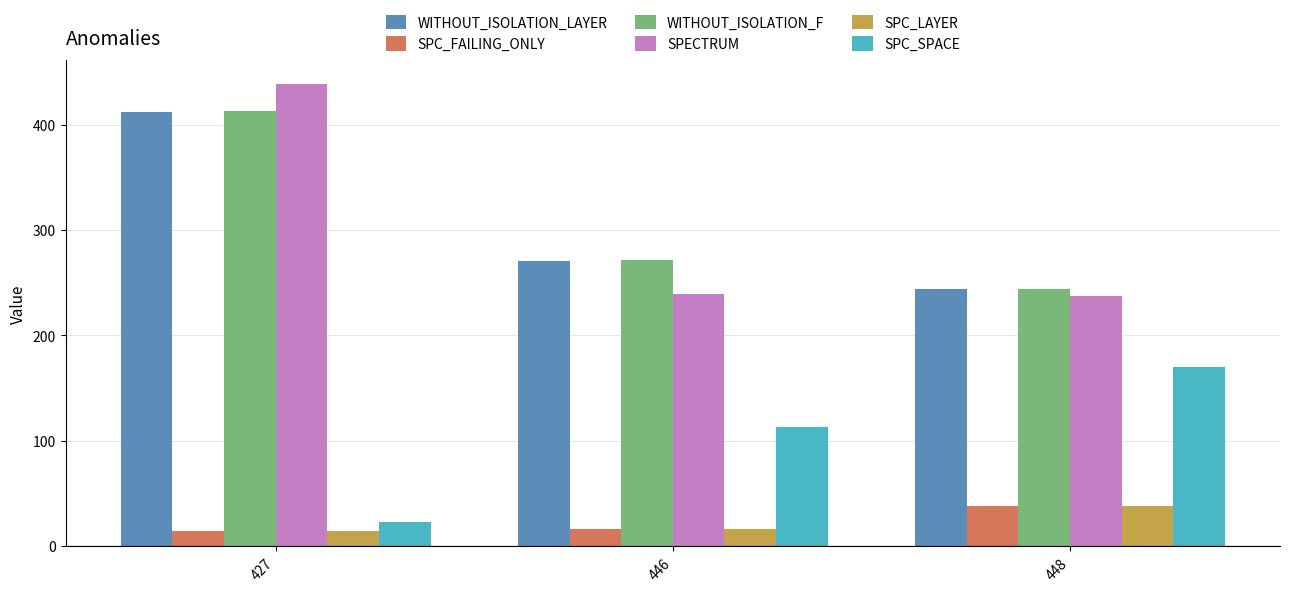

At which category is the sum across all series the highest?

427